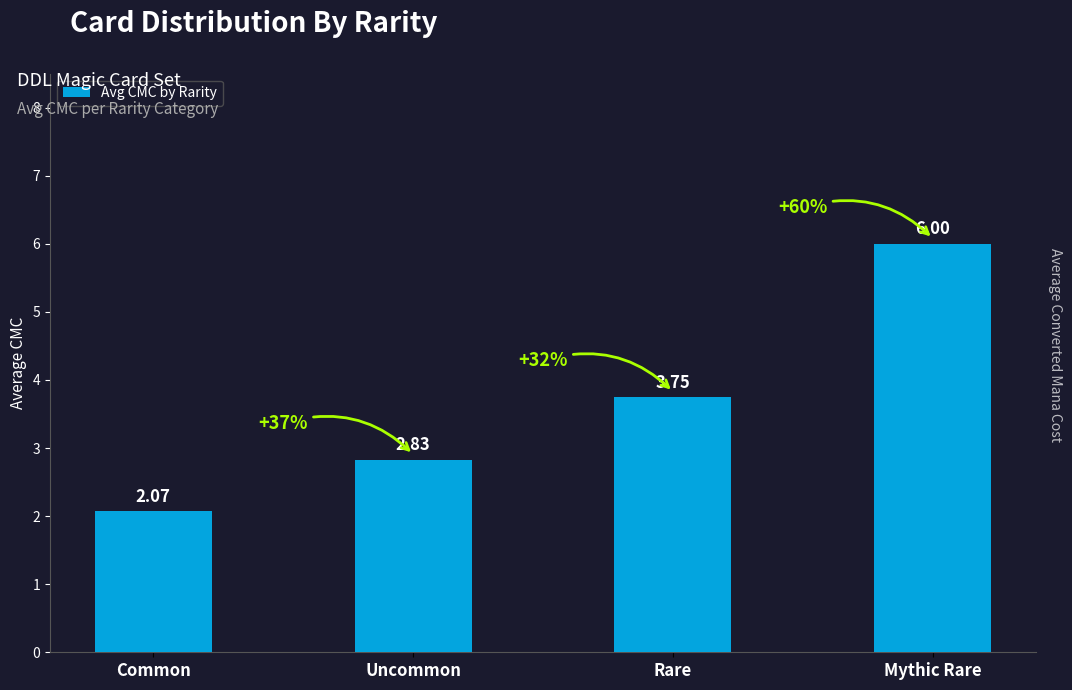

Where does the data first go above 3?

Rare